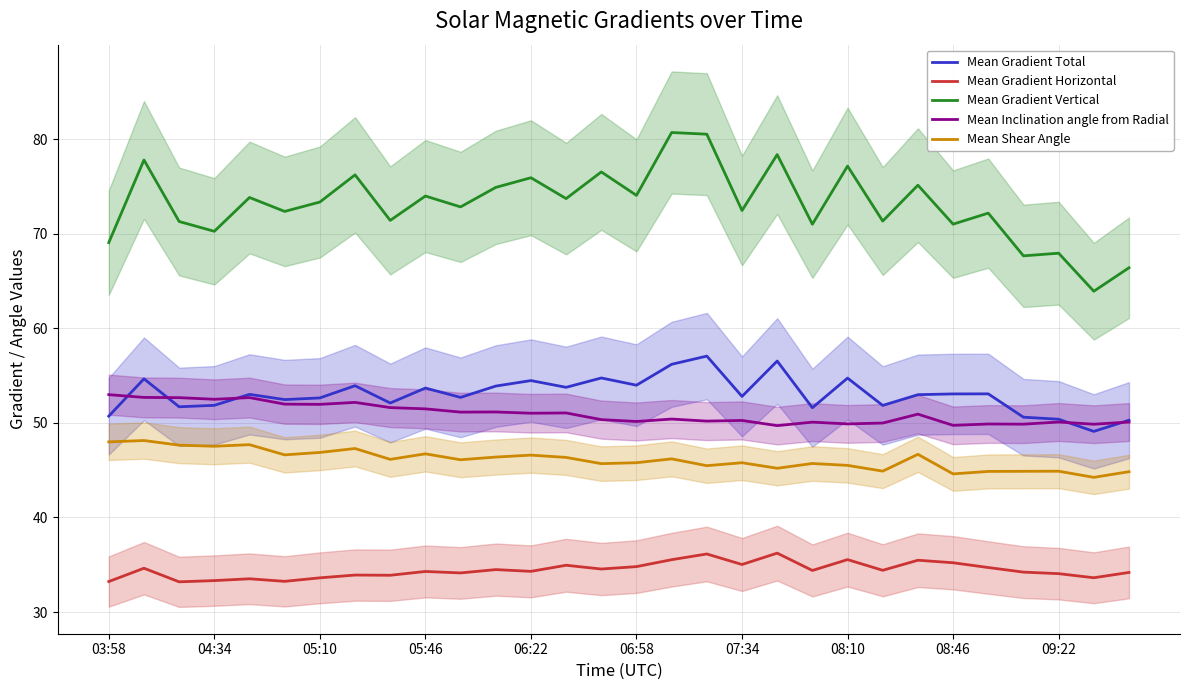

What is the minimum value for Mean Gradient Total?

49.1